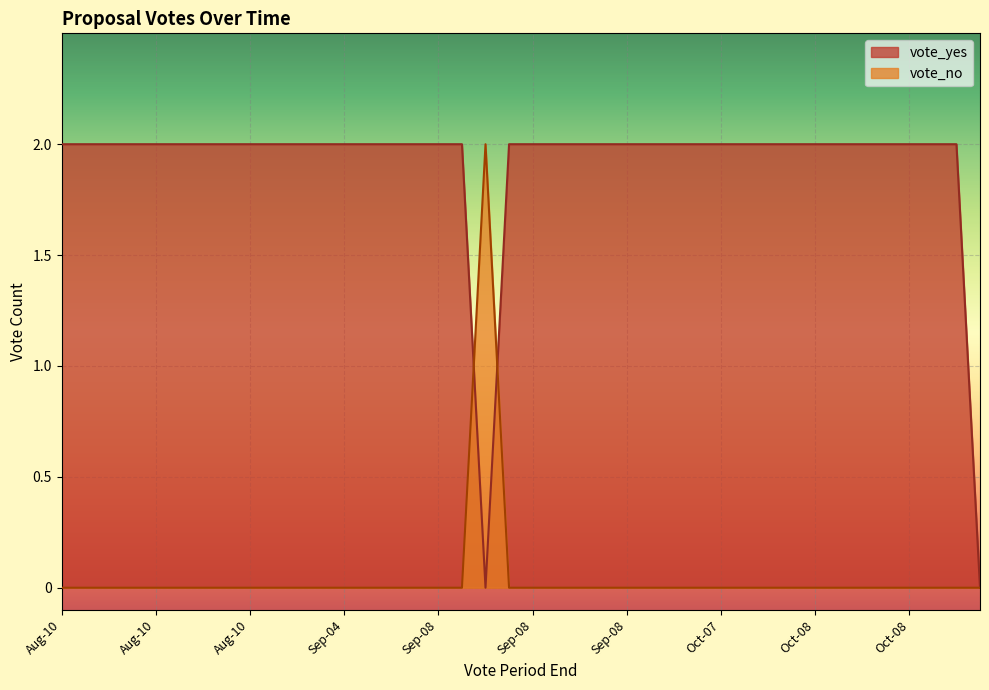

Rank the series at 18 from lowest to highest value.

vote_yes, vote_no